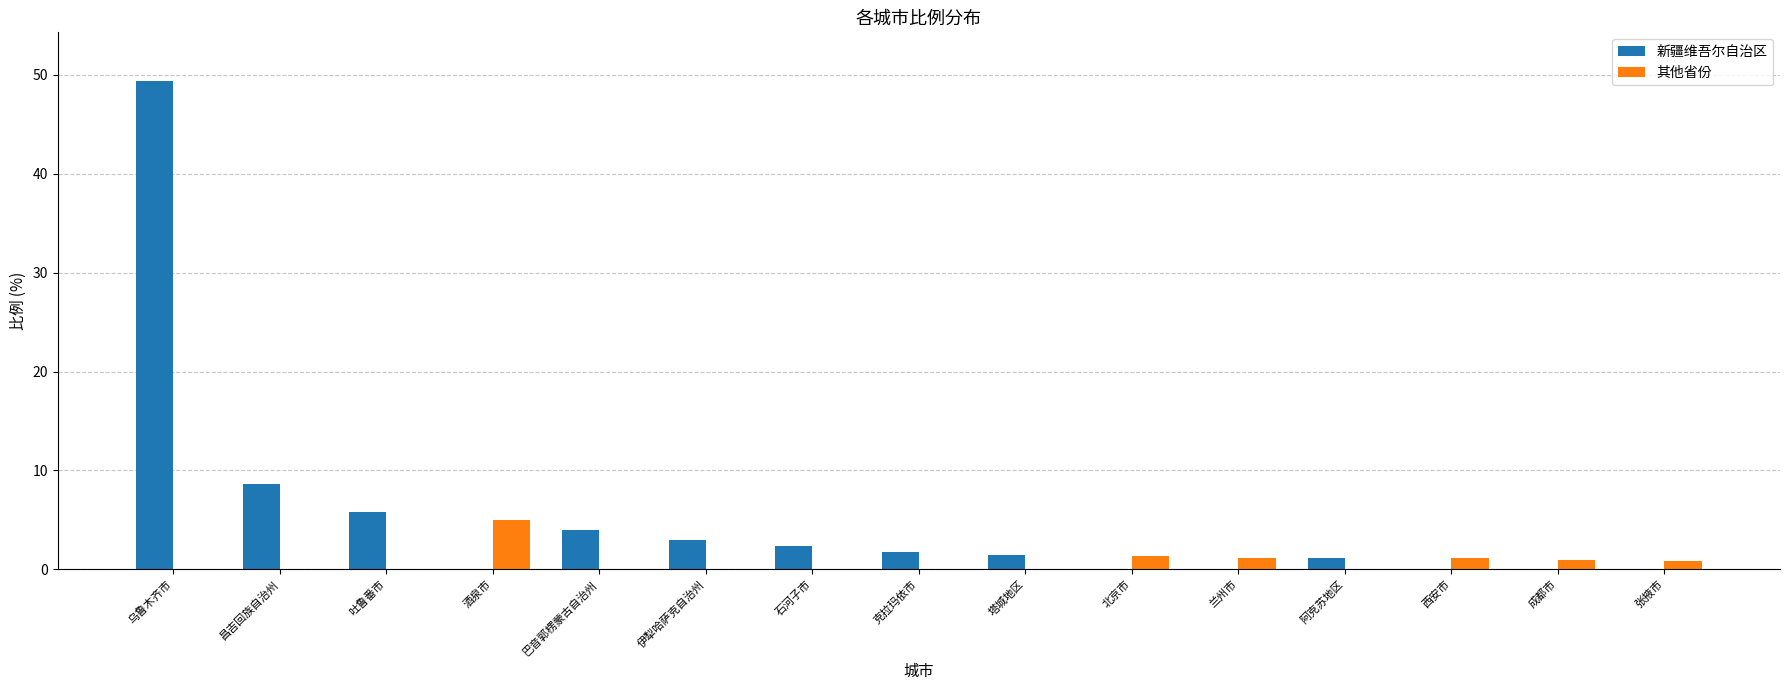

What is the total value across all series at 北京市?

1.3